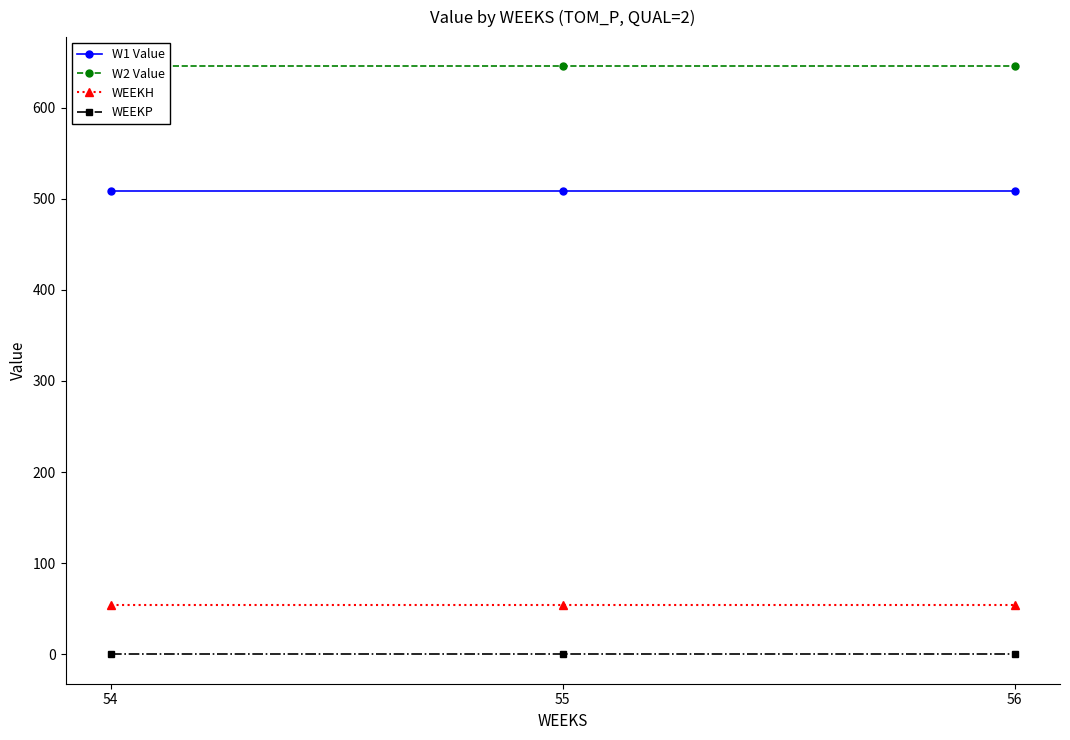

At how many categories does at least one series exceed 474?

3